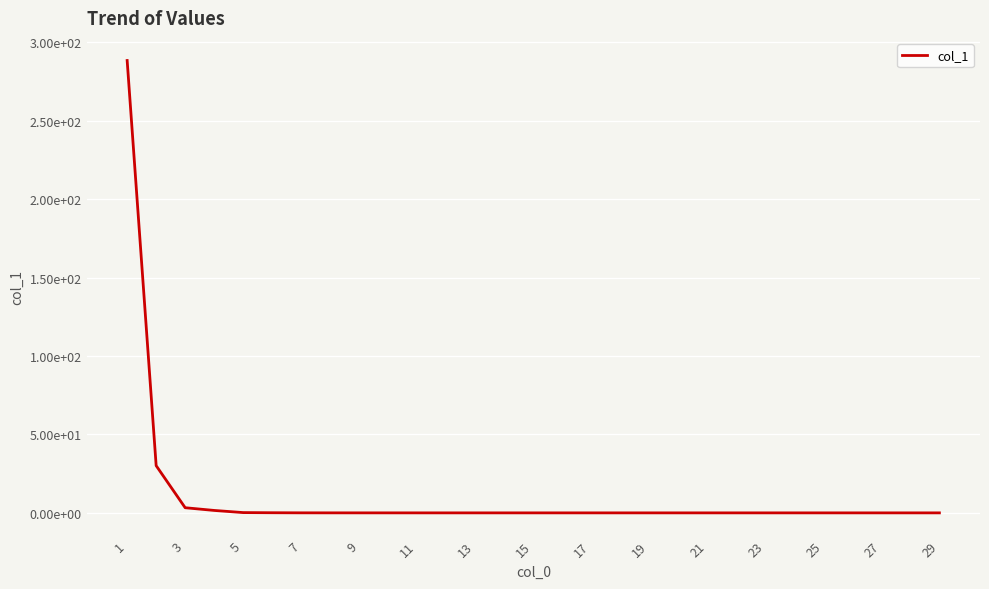

Does the chart have visible grid lines?

Yes